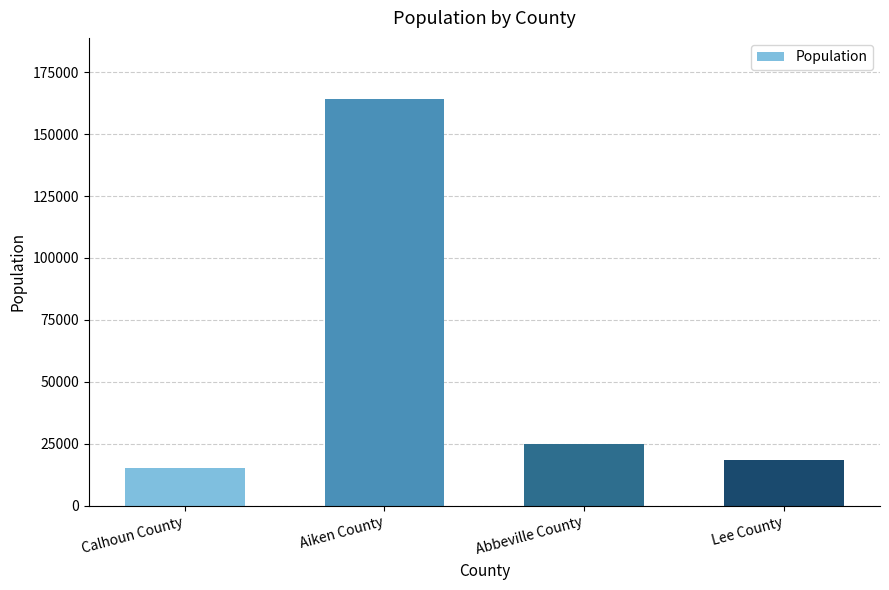

What position from the right is Calhoun County?

4